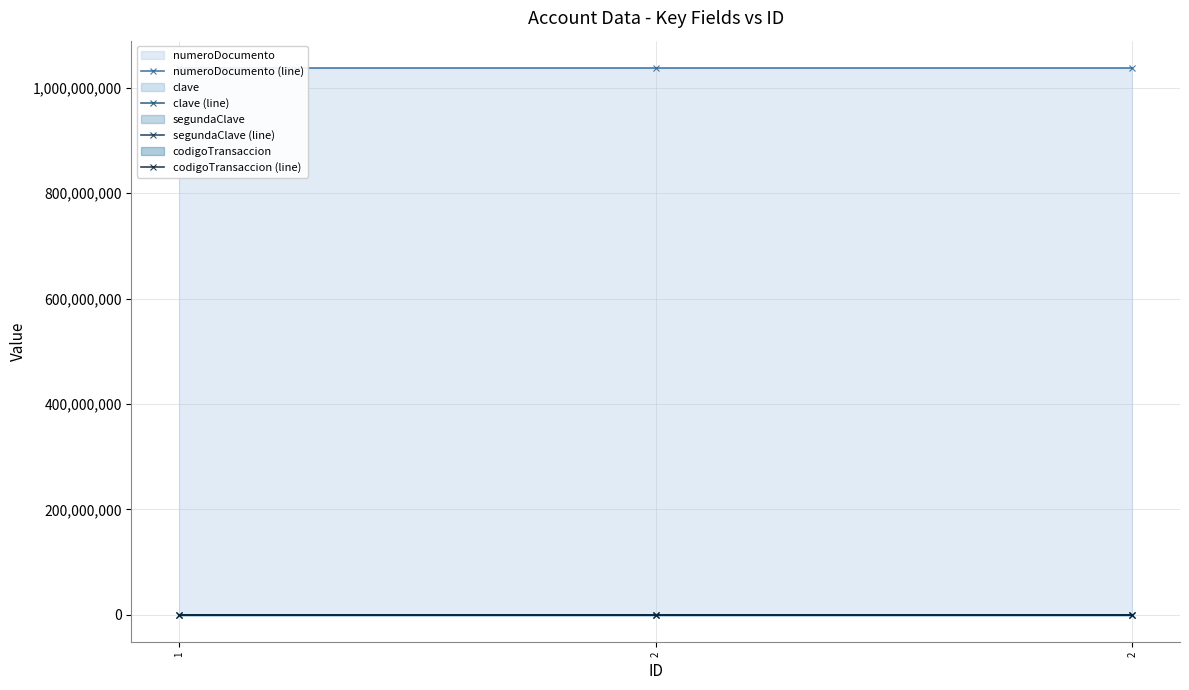

Reading left to right, extract all data points from this chart.

numeroDocumento (line): 1037655531	1037655531	1037655531
clave (line): 1234	1234	1234
segundaClave (line): 4321	4321	4321
codigoTransaccion (line): 369	369	369